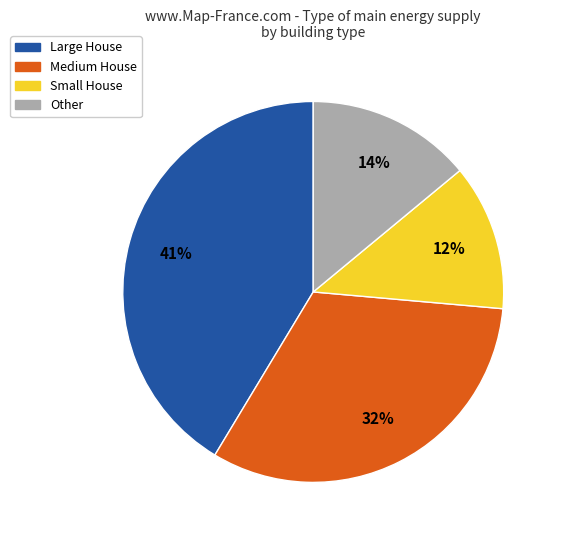

Is there a majority slice in this chart?

No